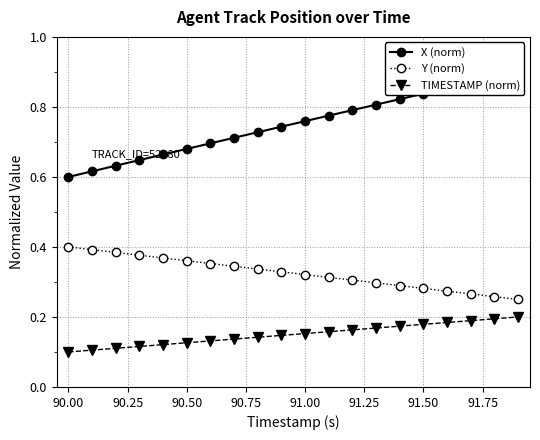

How many Y (norm) values are between 0 and 1?

20